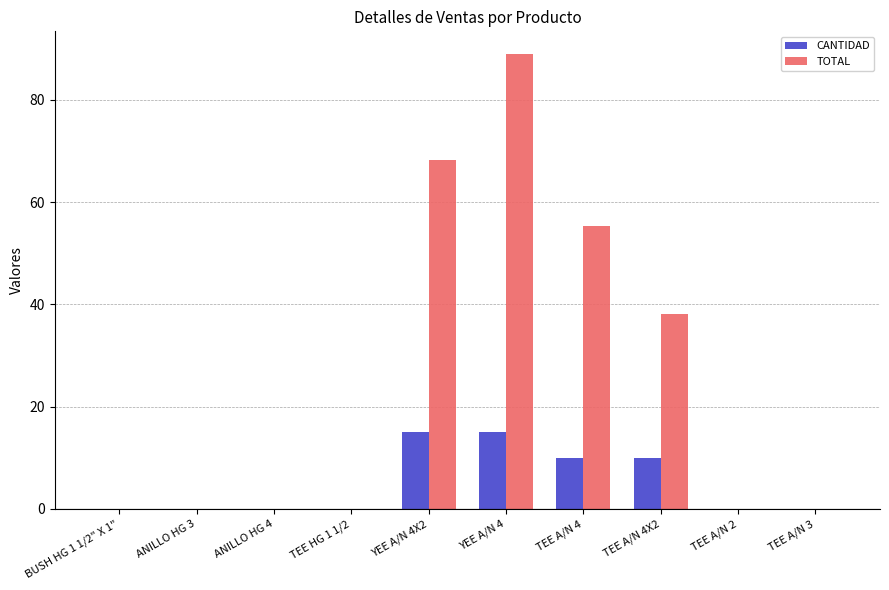

At which category is the sum across all series the highest?

YEE A/N 4